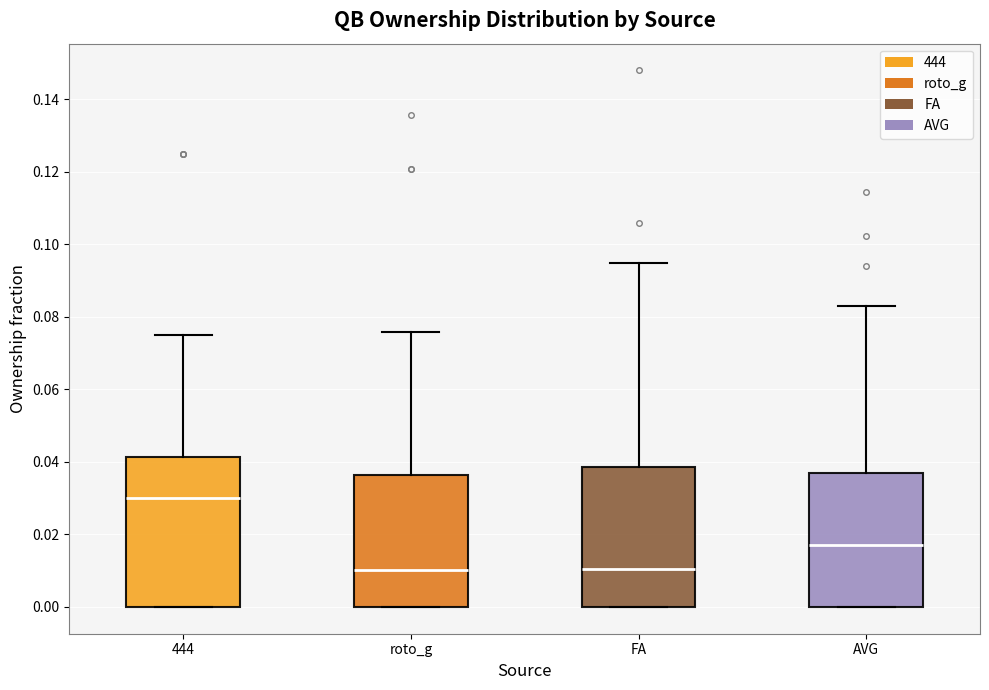

Comparing the boxes themselves (not the whiskers), which one is the tallest?

444